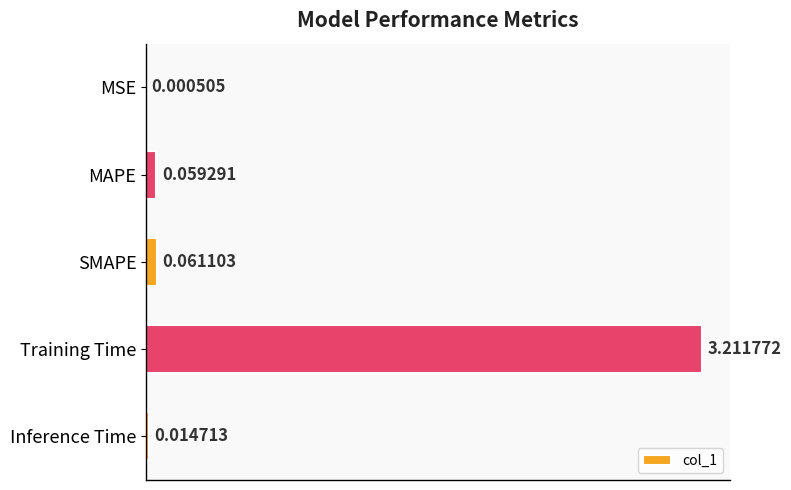

Between Inference Time and MSE, which is larger?

Inference Time